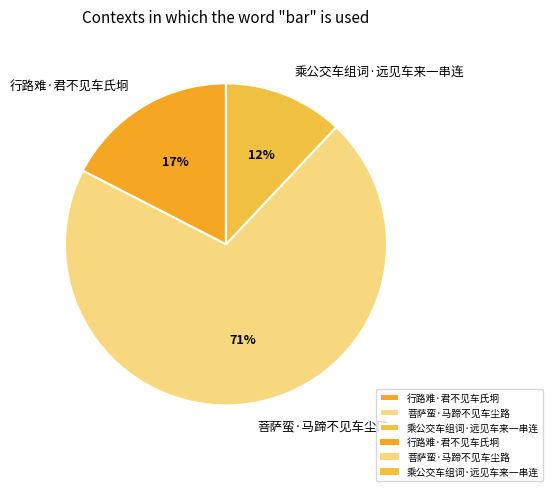

To the nearest percent, what is the average slice percentage?

33%